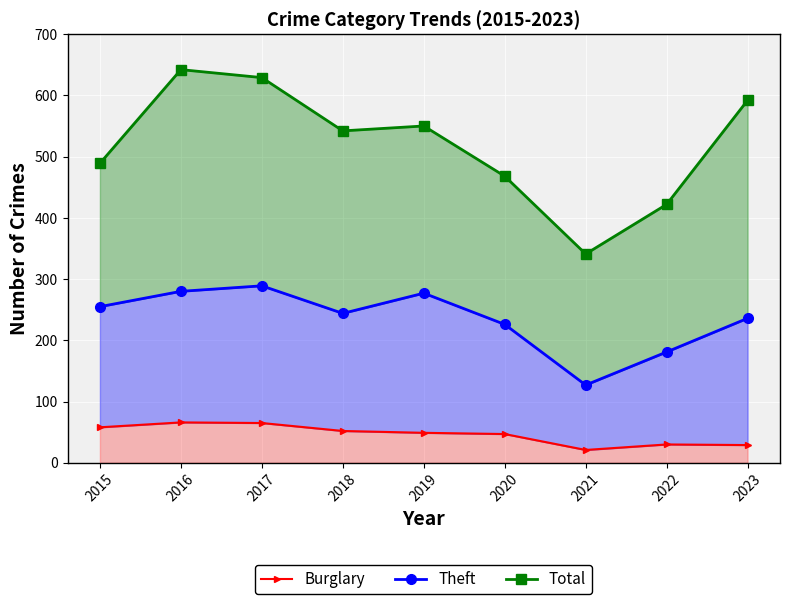

At 2022, list the series in order from largest to smallest.

Total, Theft, Burglary